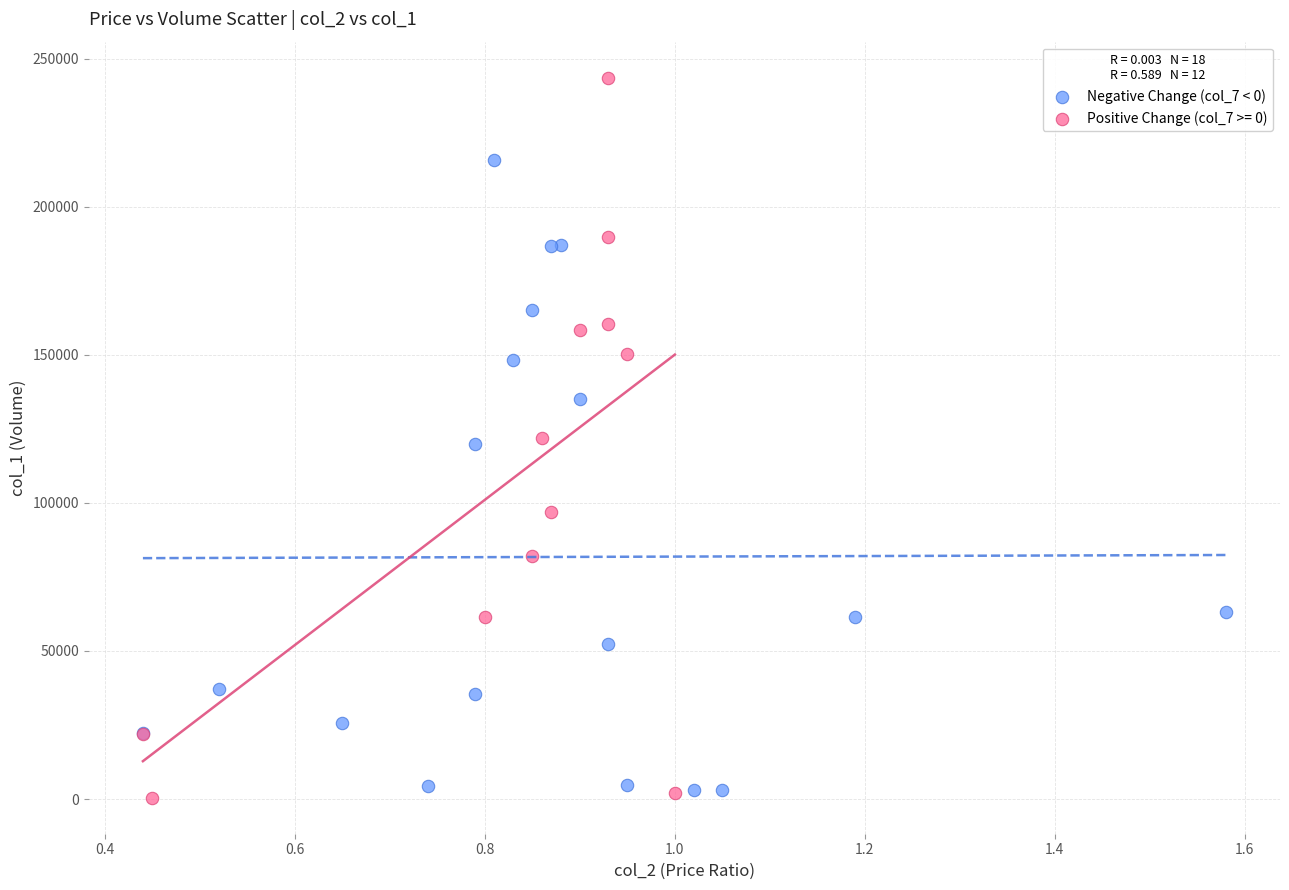

Which series reaches the maximum Y coordinate?

Positive Change (col_7 >= 0)